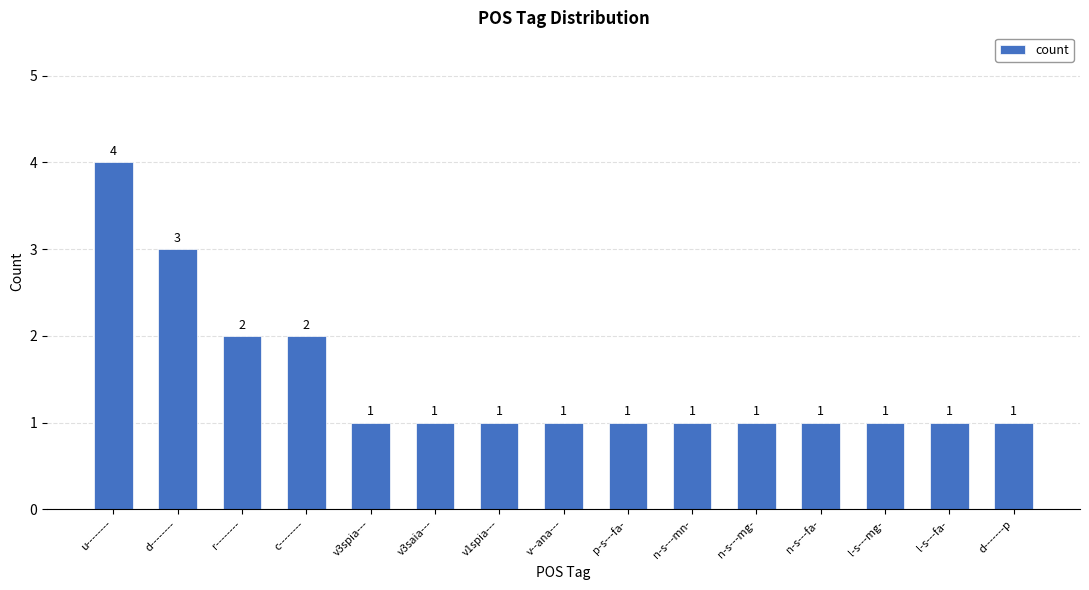

What is the change in value from r-------- to l-s---fa-?

-1